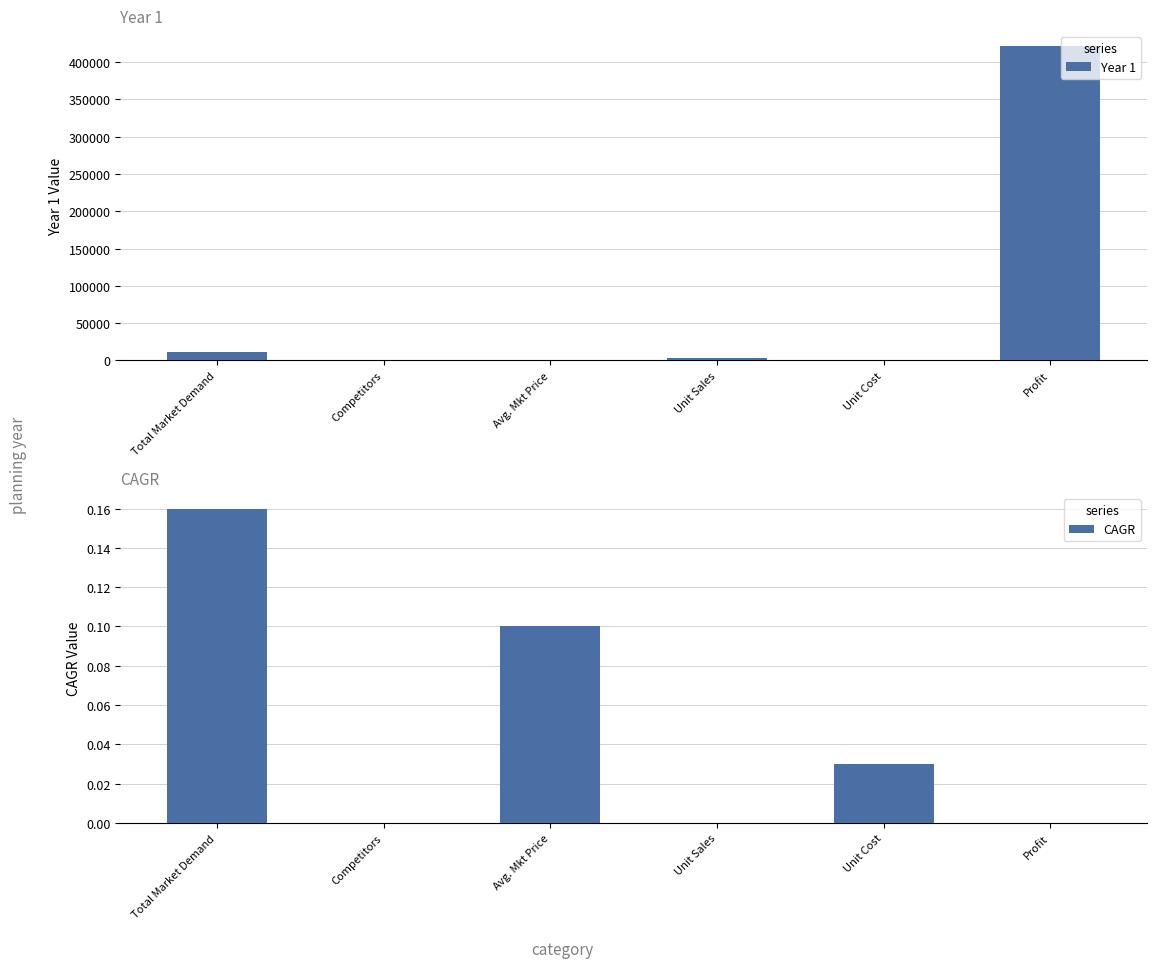

Which series has the largest total across all categories?

Year 1